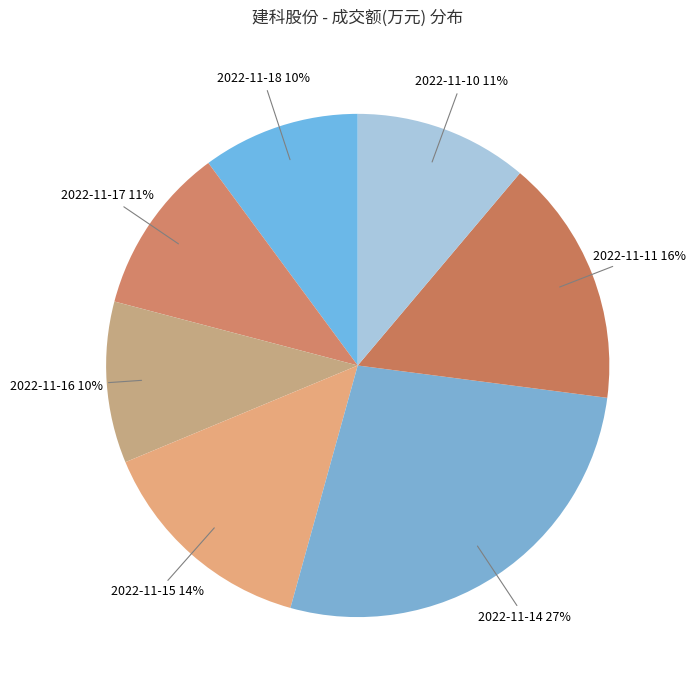

What is the smallest slice in the pie chart?

2022-11-18